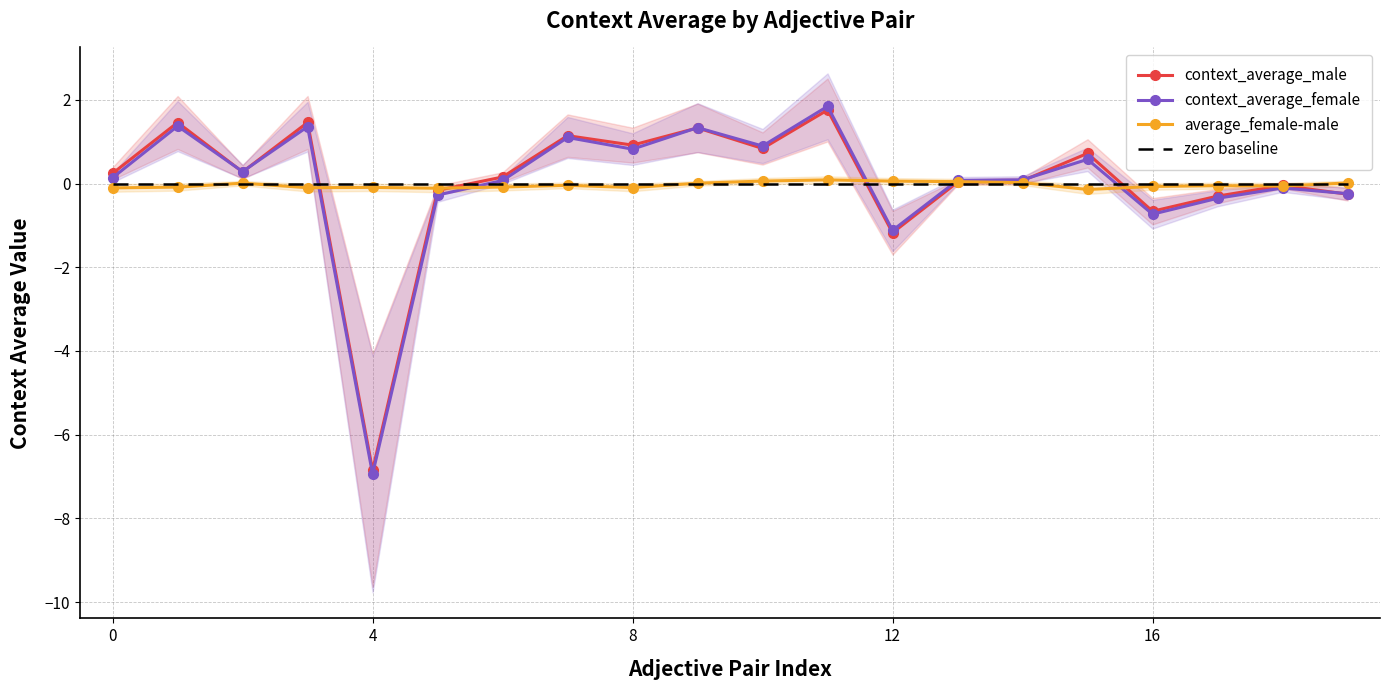

The context_average_female series shows 0.4 at 8. True or false?

False